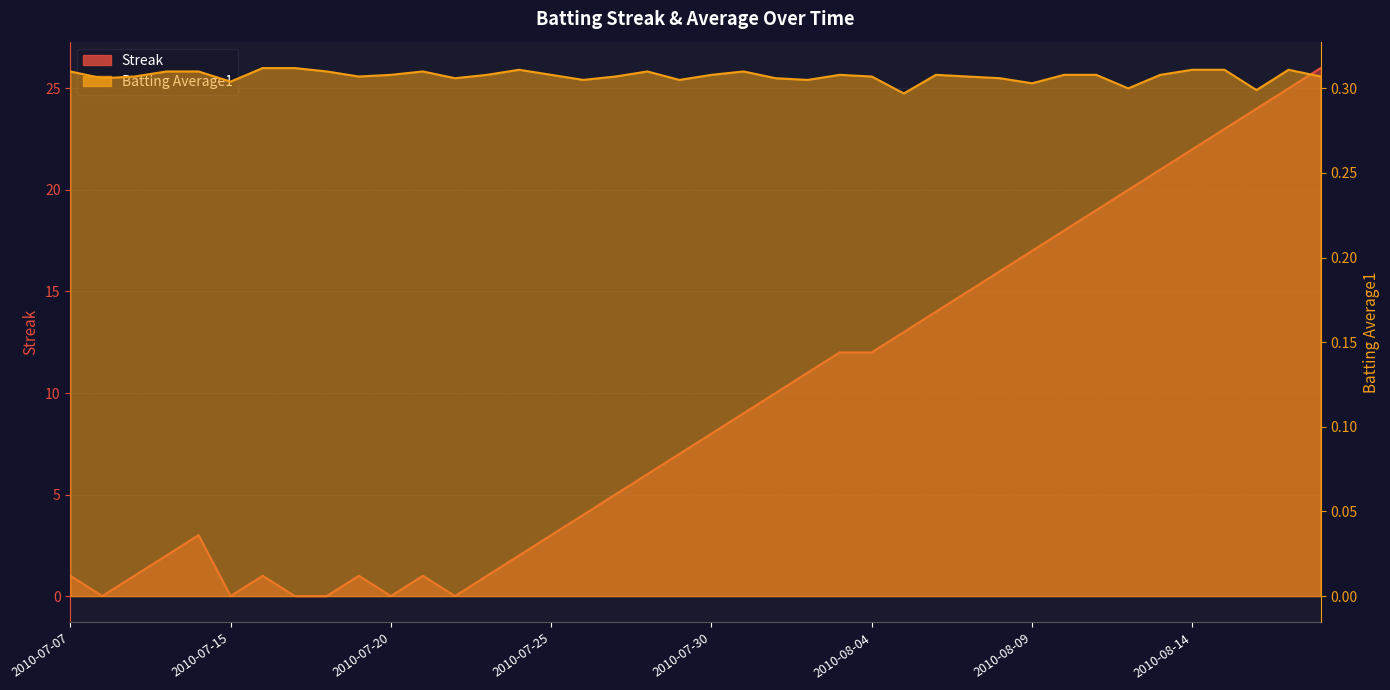

At how many categories does at least one series exceed 2?

26